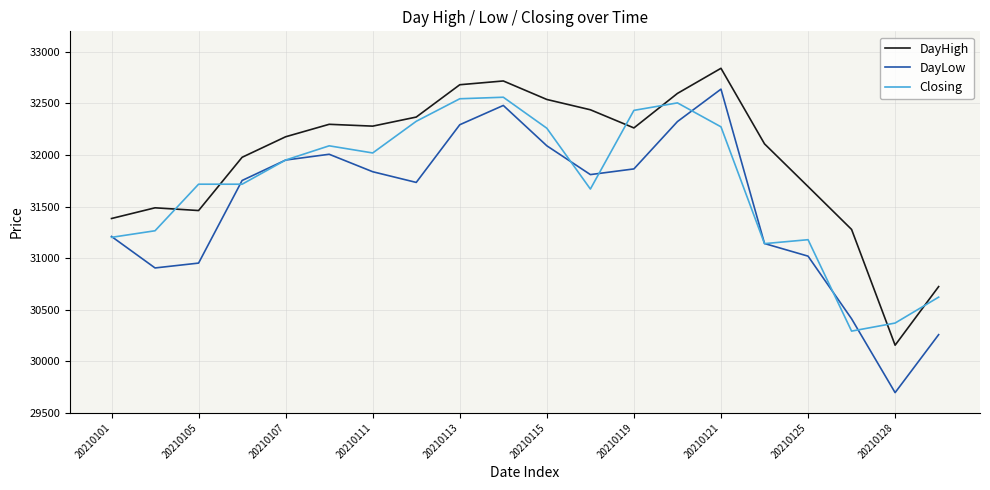

Which series has the largest total across all categories?

DayHigh